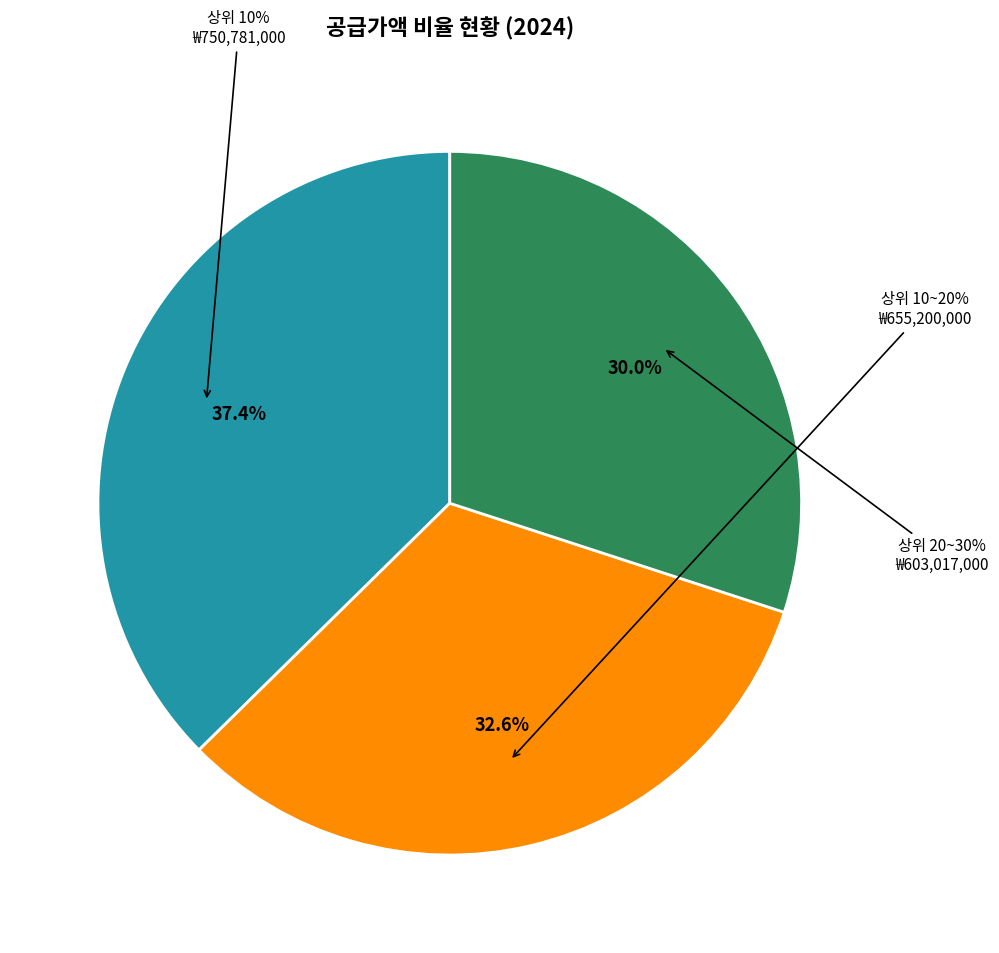

How many segments does this pie chart have?

3